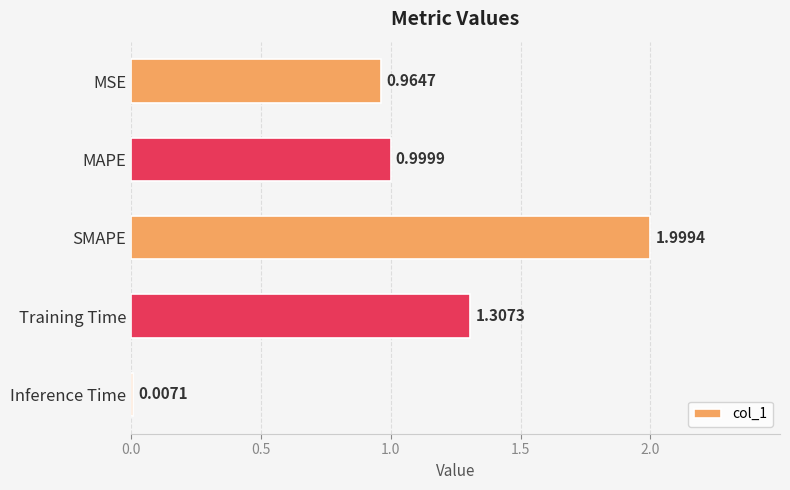

Between Training Time and MSE, which is larger?

Training Time